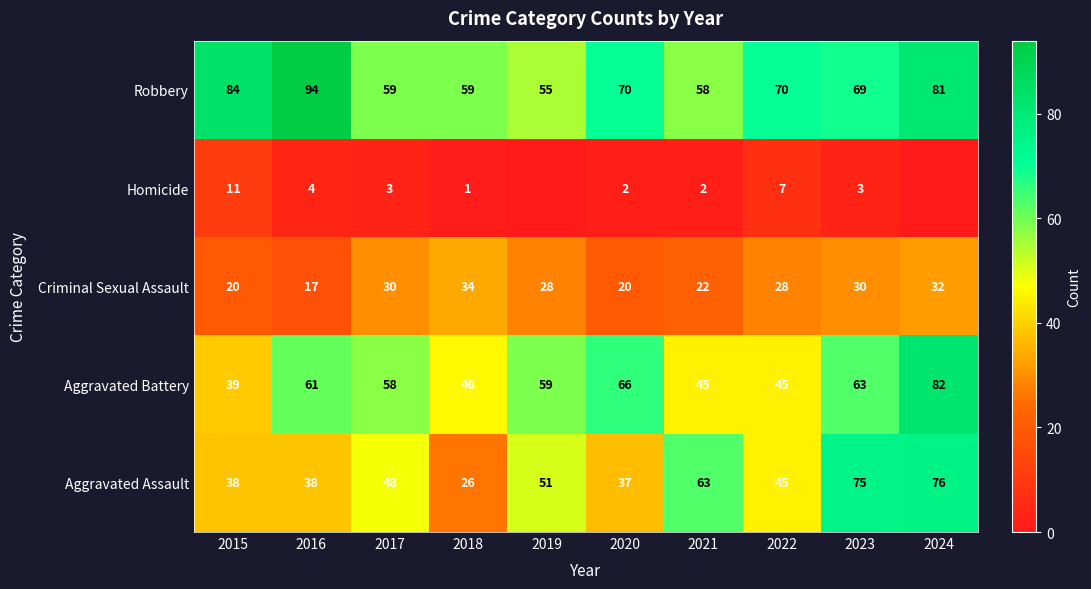

What is the greatest value displayed?

94